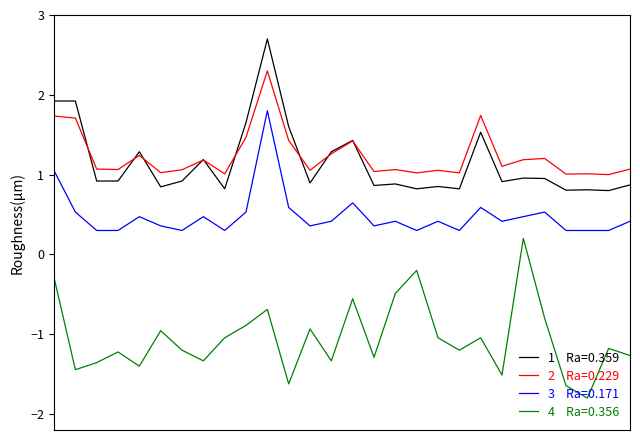

What is the maximum value shown in the chart?

2.7